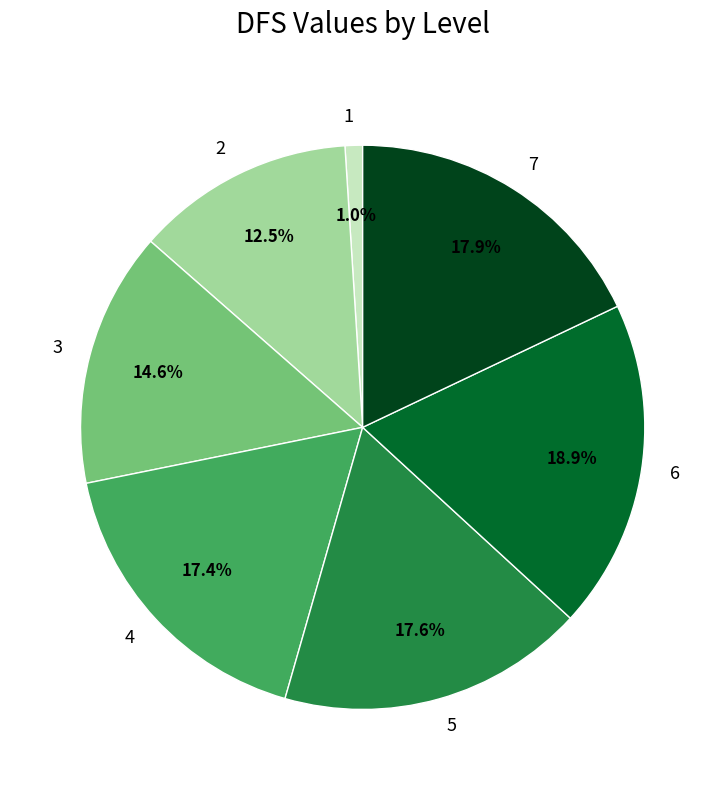

What is the largest slice in the pie chart?

6